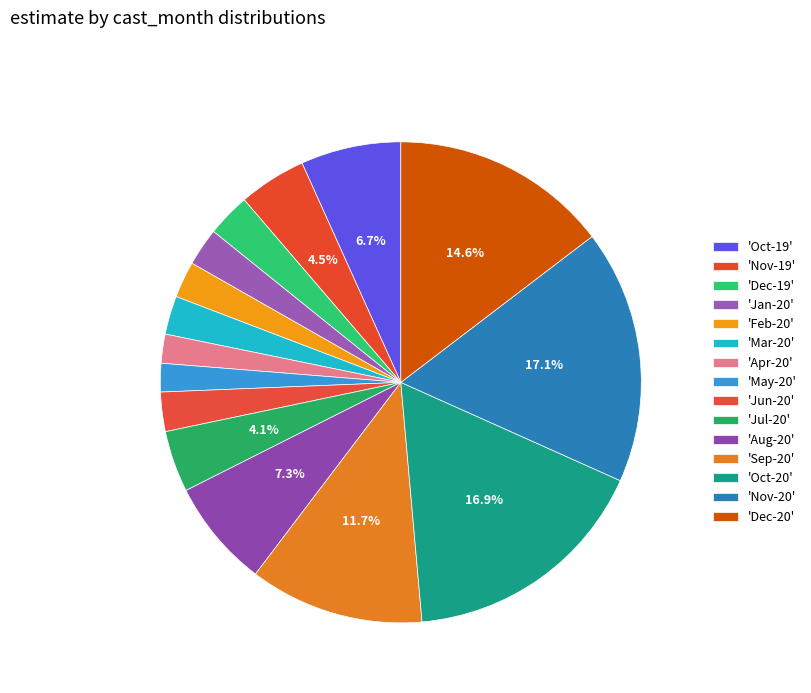

How many slices are in this pie chart?

15